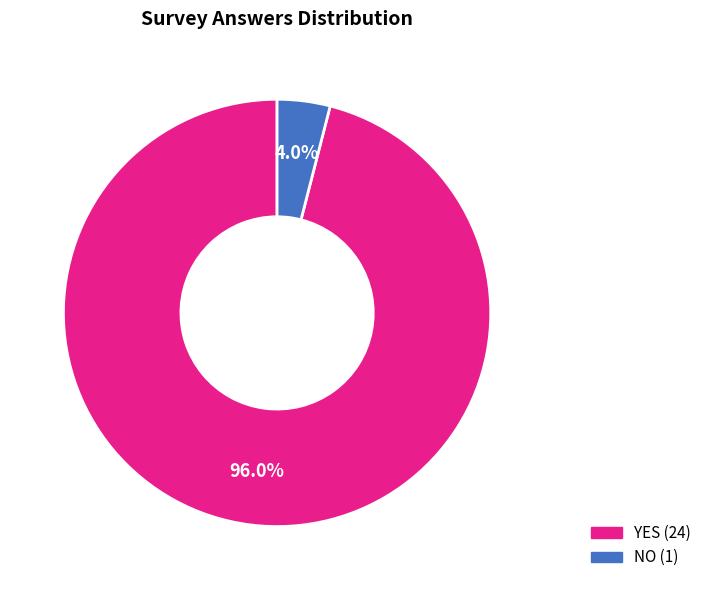

Is YES the majority of the pie?

Yes